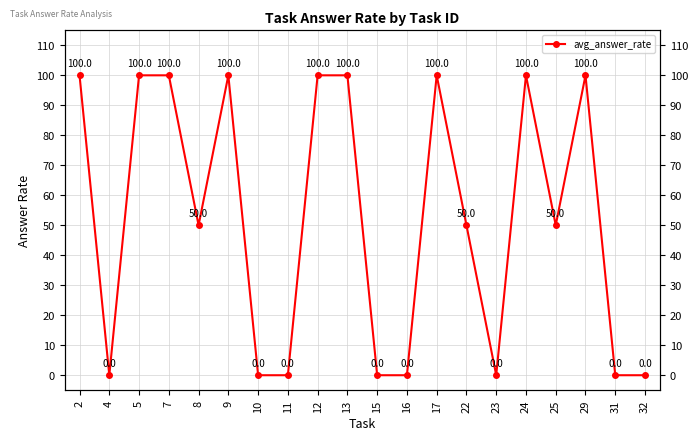

What is the value of the 14th point from the left?

50